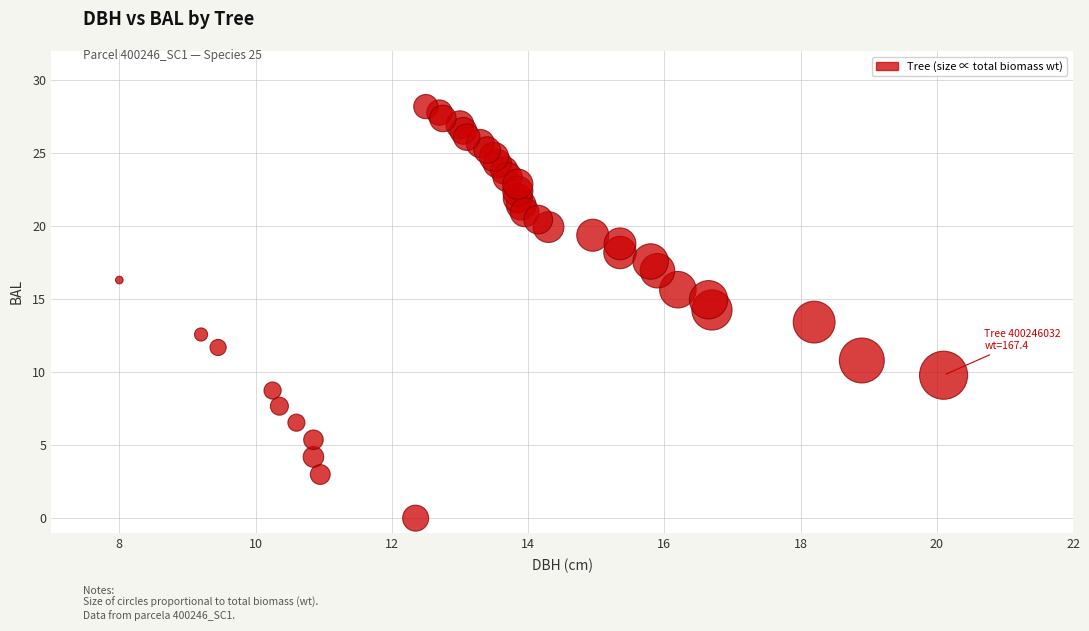

What is the range of X values (max minus min)?

12.1